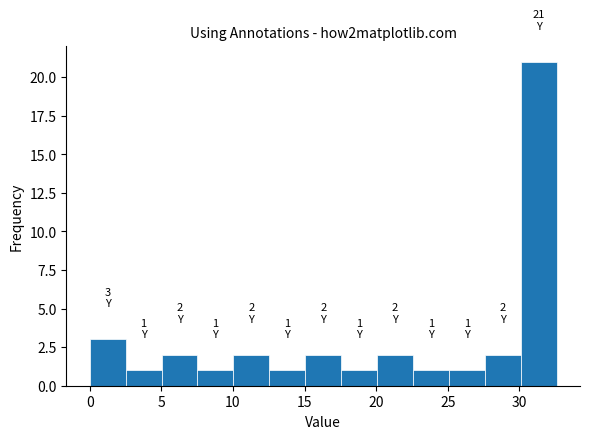

Over which range of the x-axis is the bar tallest?

30.0 to 32.5